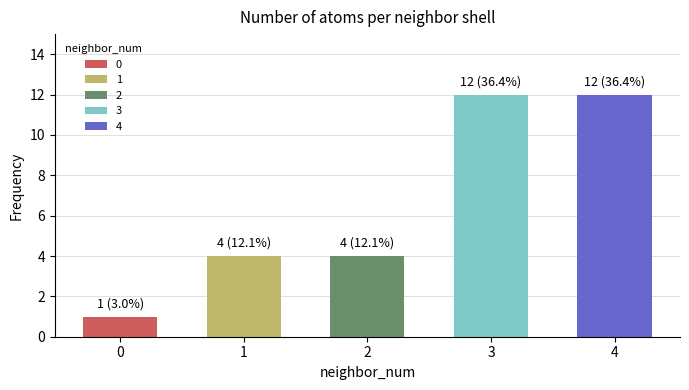

True or false: the data shows 6 at 1.

False